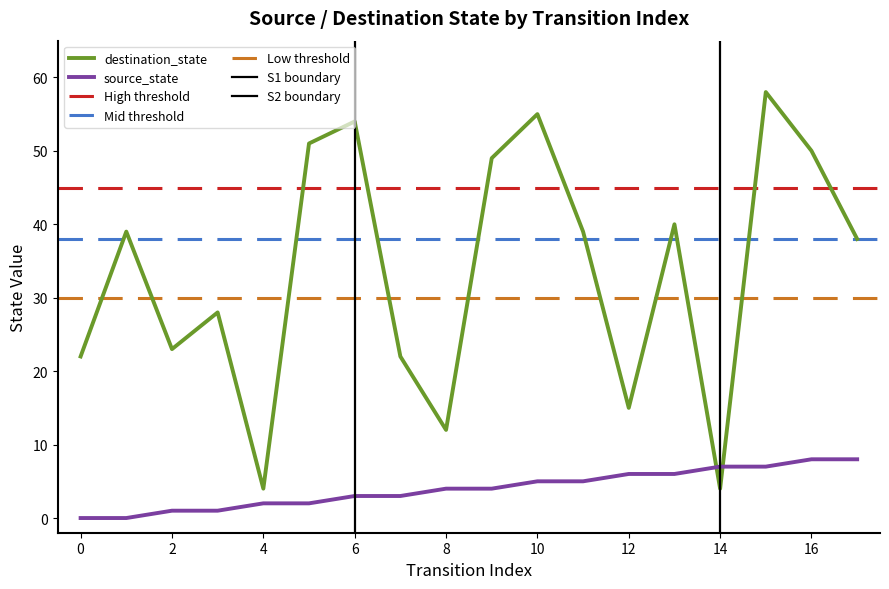

What is the difference between the maximum and minimum values in the destination_state series?

54